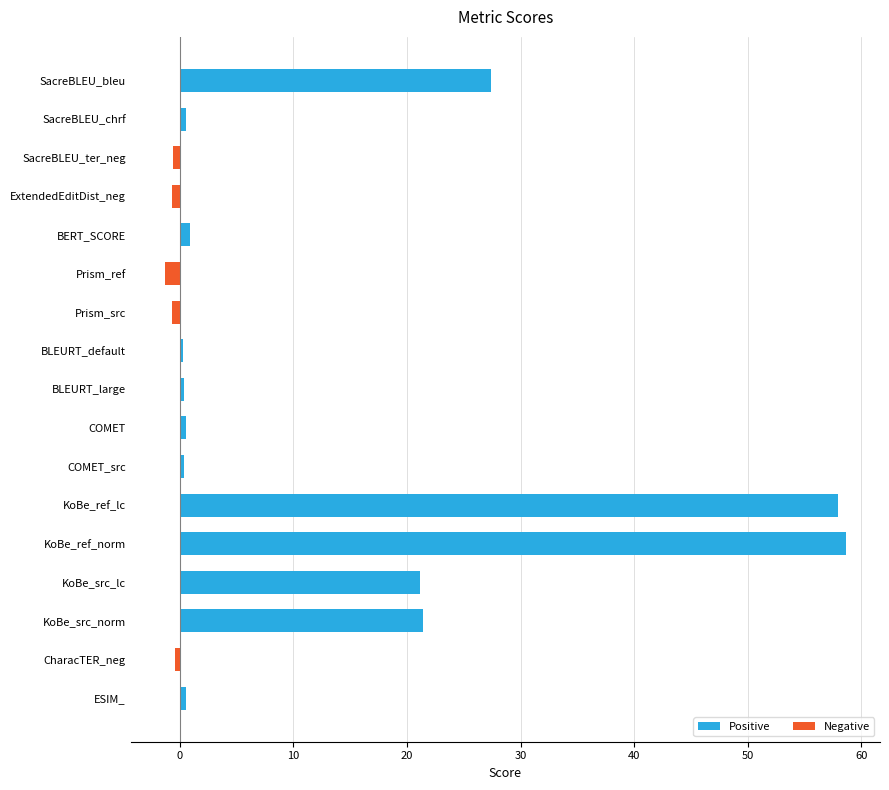

The value of Negative at KoBe_ref_norm is 0.0. True or false?

True